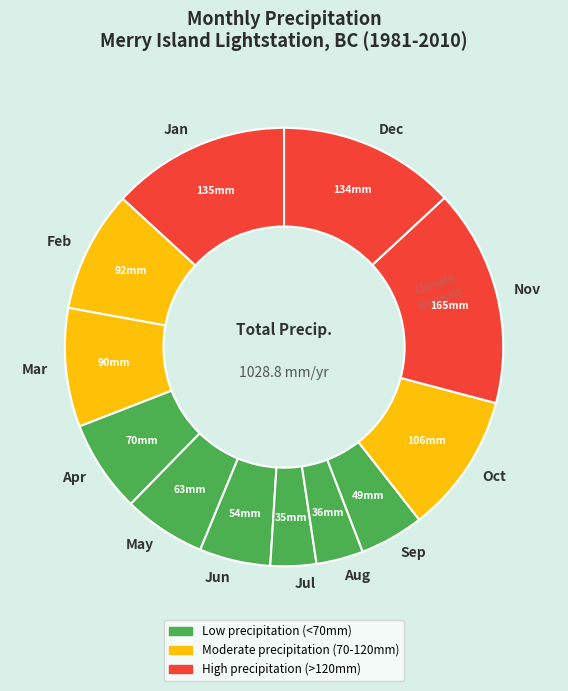

True or false: Jan accounts for 1% of the total.

False